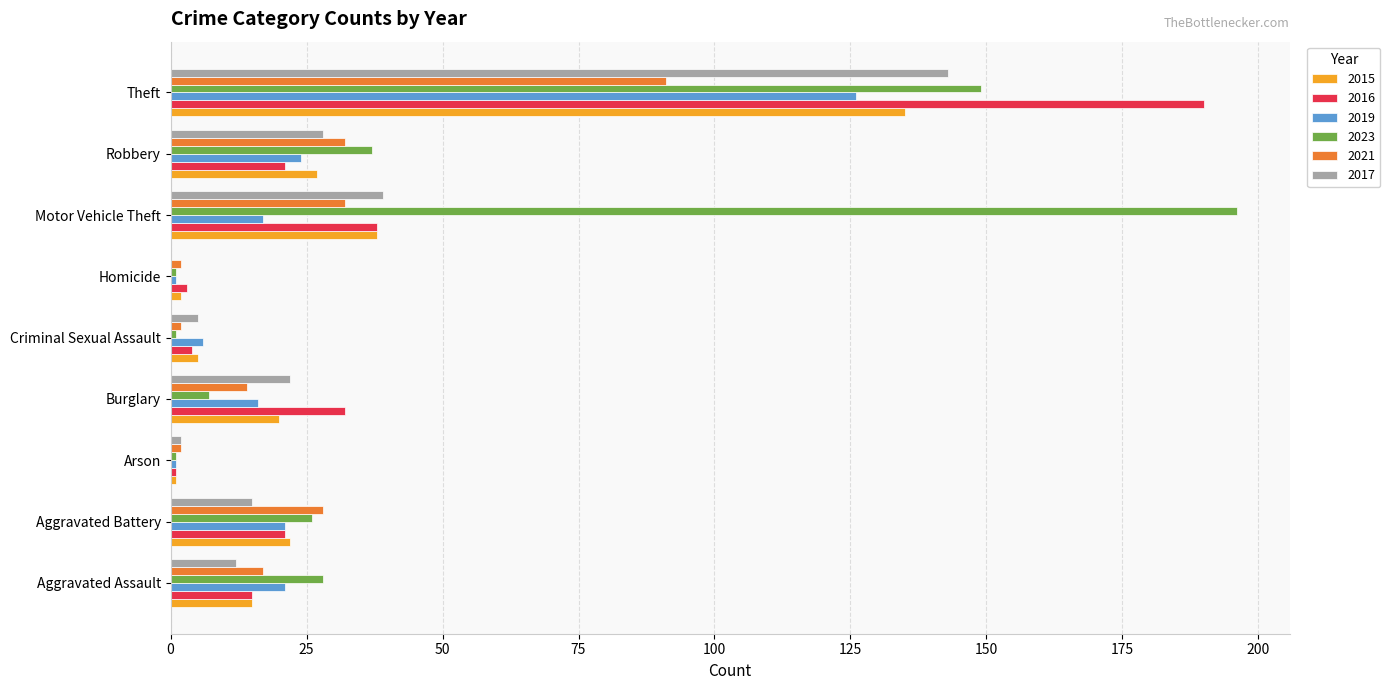

What is the approximate value of 2015 at Robbery?

27